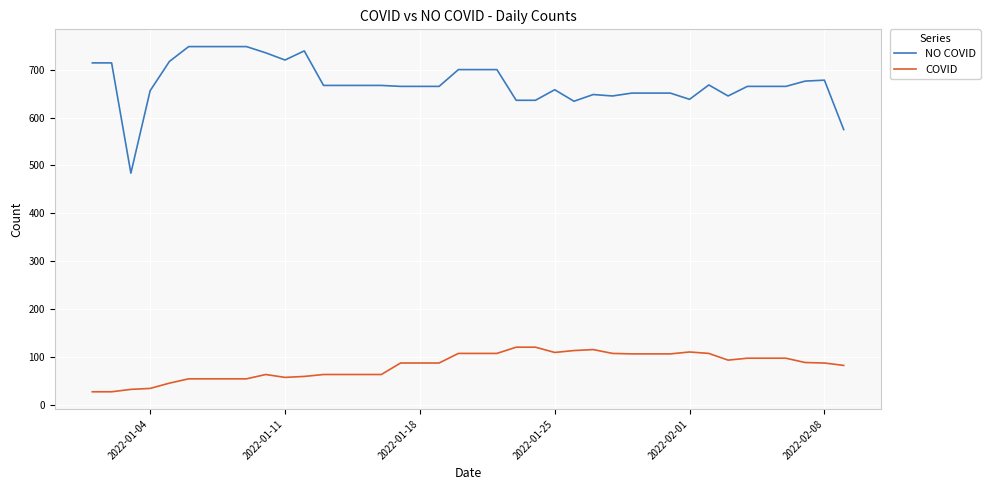

Which series has the largest range (max minus min)?

NO COVID